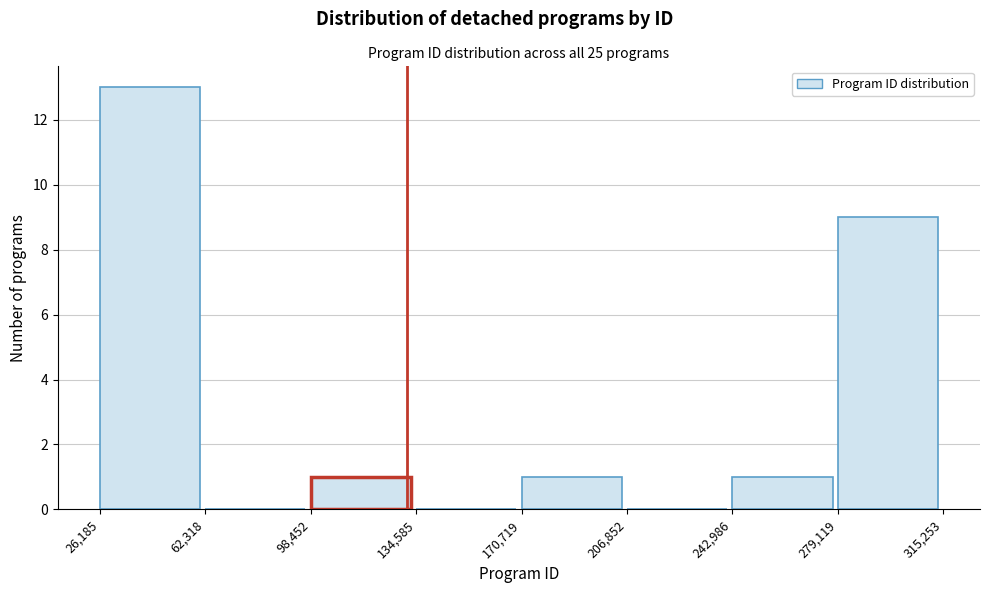

Reading left to right, transcribe this chart: for each bar, give the range it covers on the x-axis and its height. The values are not printed on the chart, so give them approximately, as read against the axis.

26,185 to 62,318: 13
62,318 to 98,452: 0
98,452 to 134,585: 1
134,585 to 170,719: 0
170,719 to 206,852: 1
206,852 to 242,986: 0
242,986 to 279,119: 1
279,119 to 315,253: 9